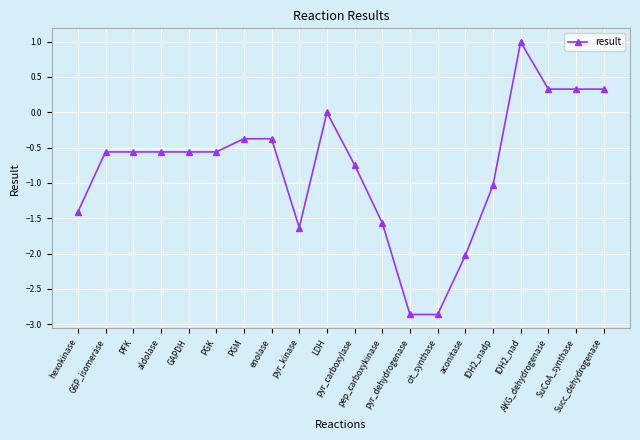

What is the difference between the second highest and minimum values?

3.2